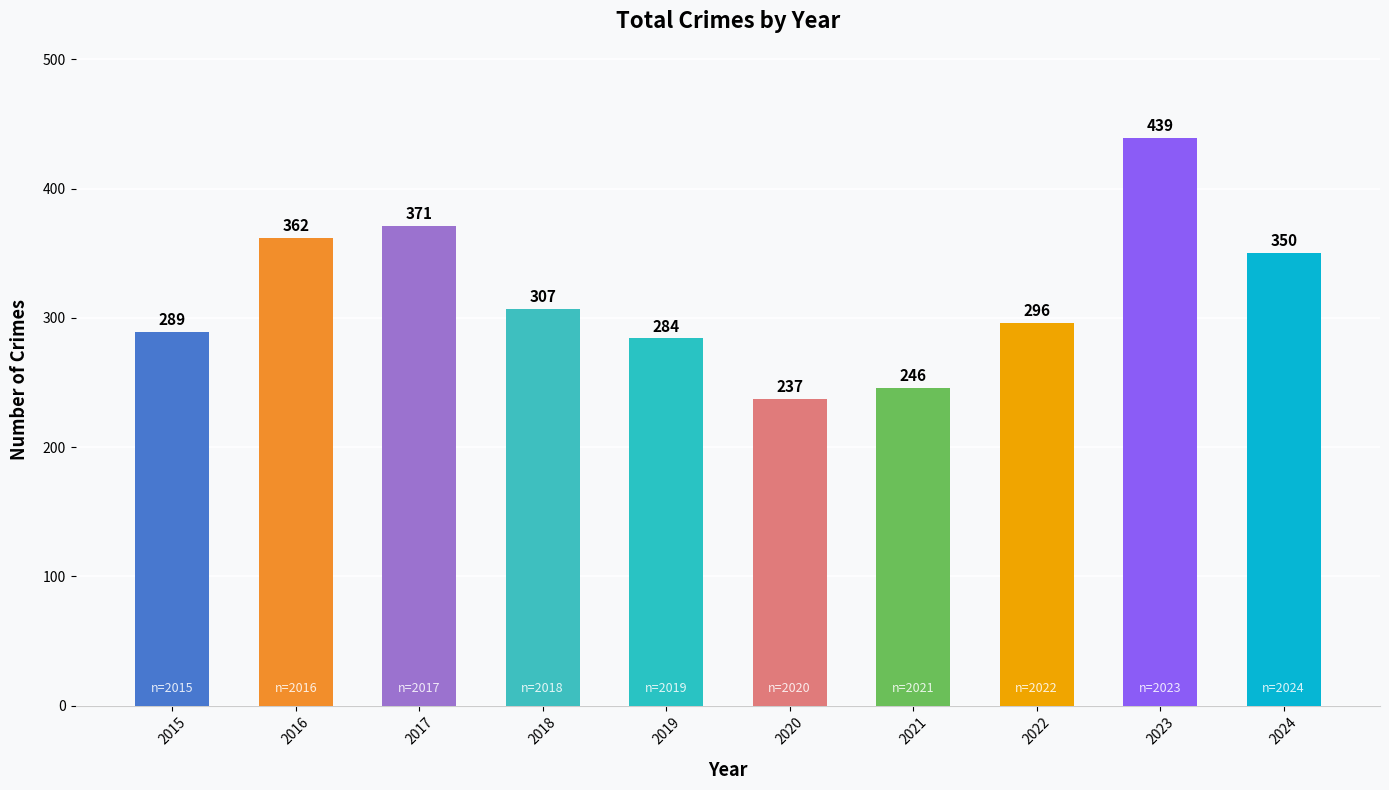

The chart shows a value of 196 at 2024. True or false?

False